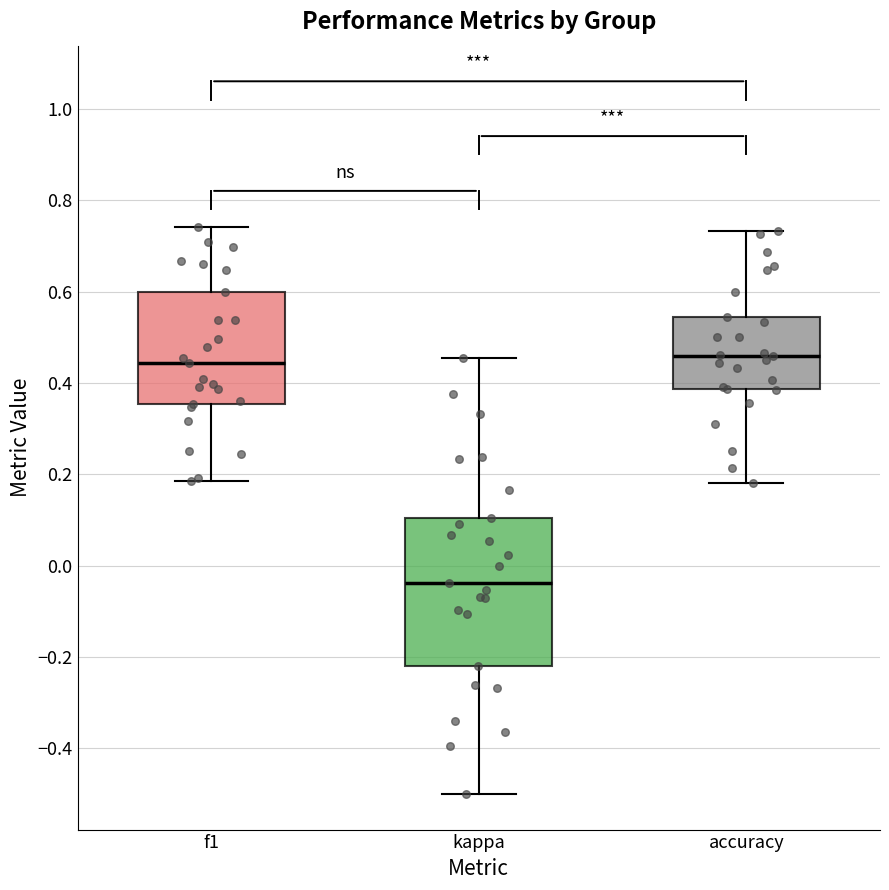

Where does the lower whisker of the box for kappa end on the y-axis? The values are not printed on the chart, so give them approximately, as read against the axis.

-0.50